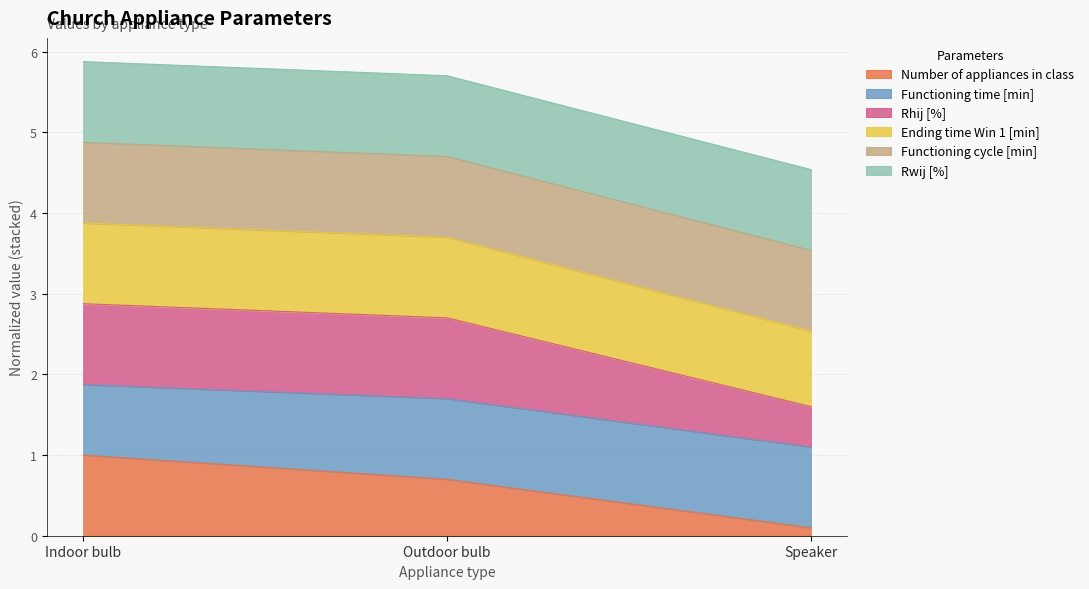

Count the Number of appliances in class values in the range 0 to 1.

3